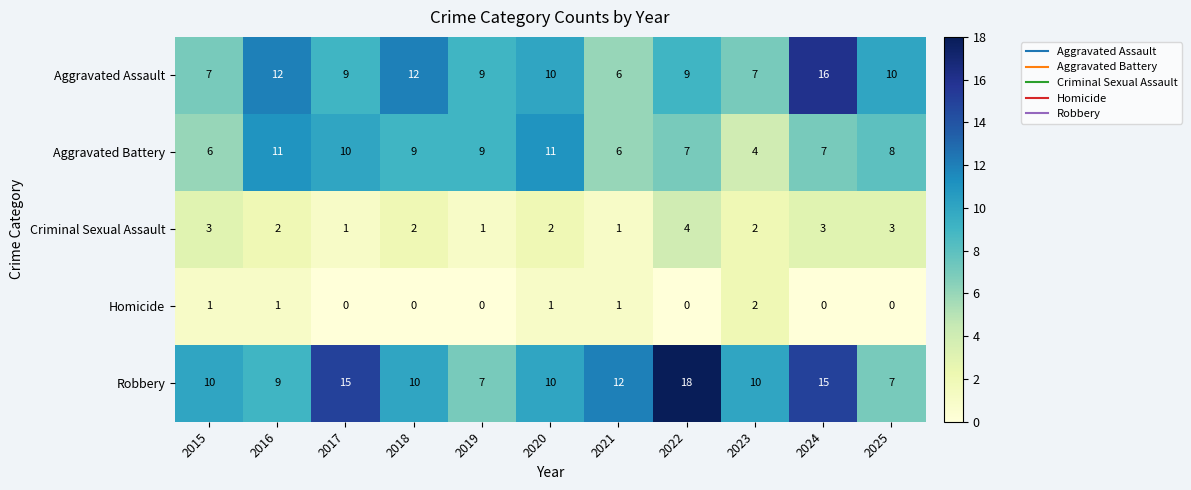

At how many categories does at least one series exceed 8?

11